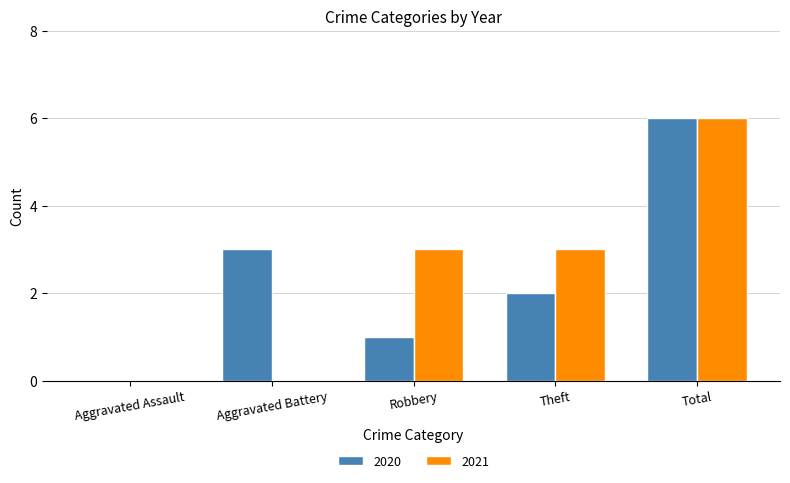

What is the highest value of the 2020 series?

6